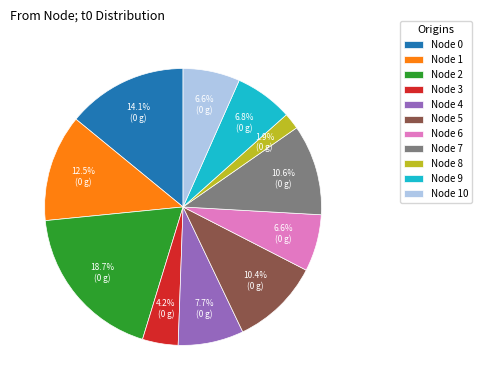

Does Node 3 represent more than half of the total?

No